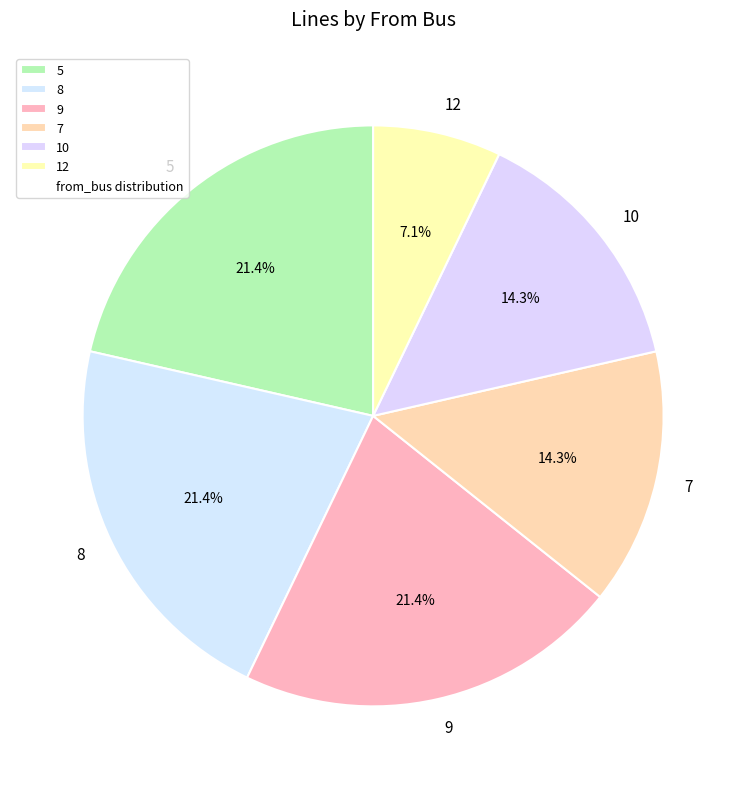

Combined, do 9 and 5 account for over 50%?

No